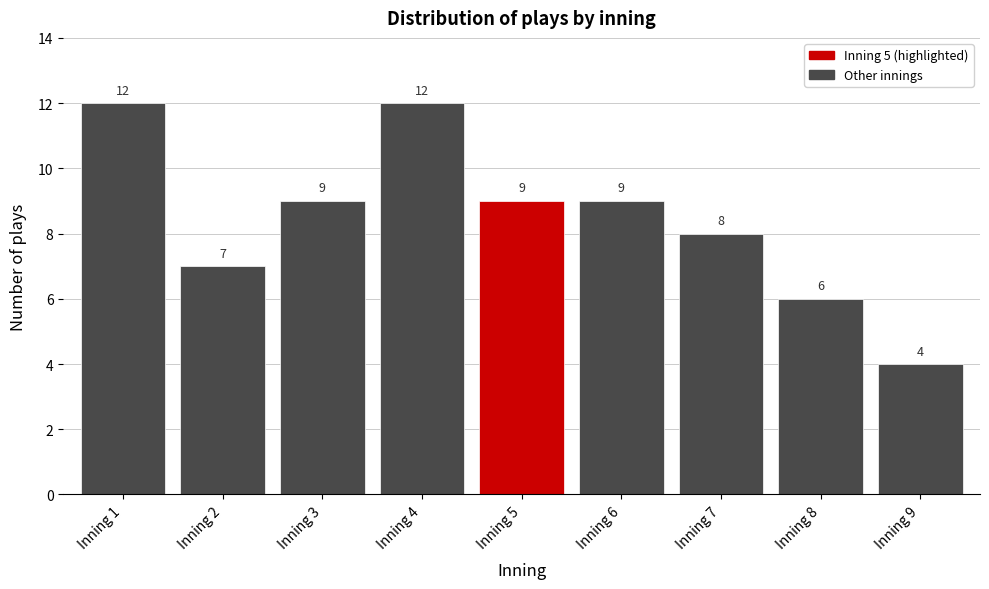

Reading left to right, what are all the values shown in this chart?

12	7	9	12	9	9	8	6	4